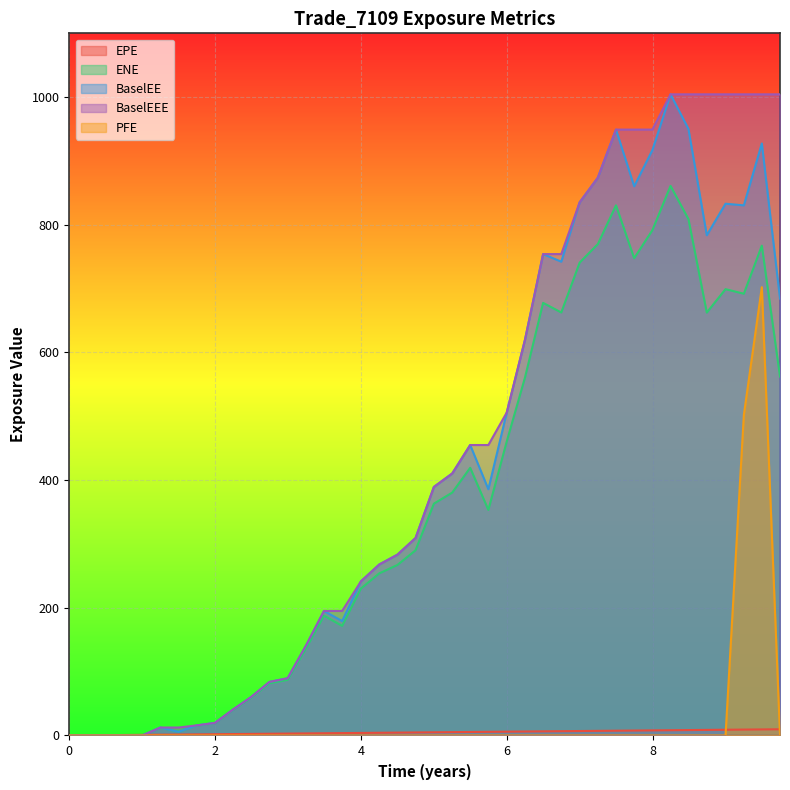

What is the difference between the second highest and second lowest values in the PFE series?

502.3